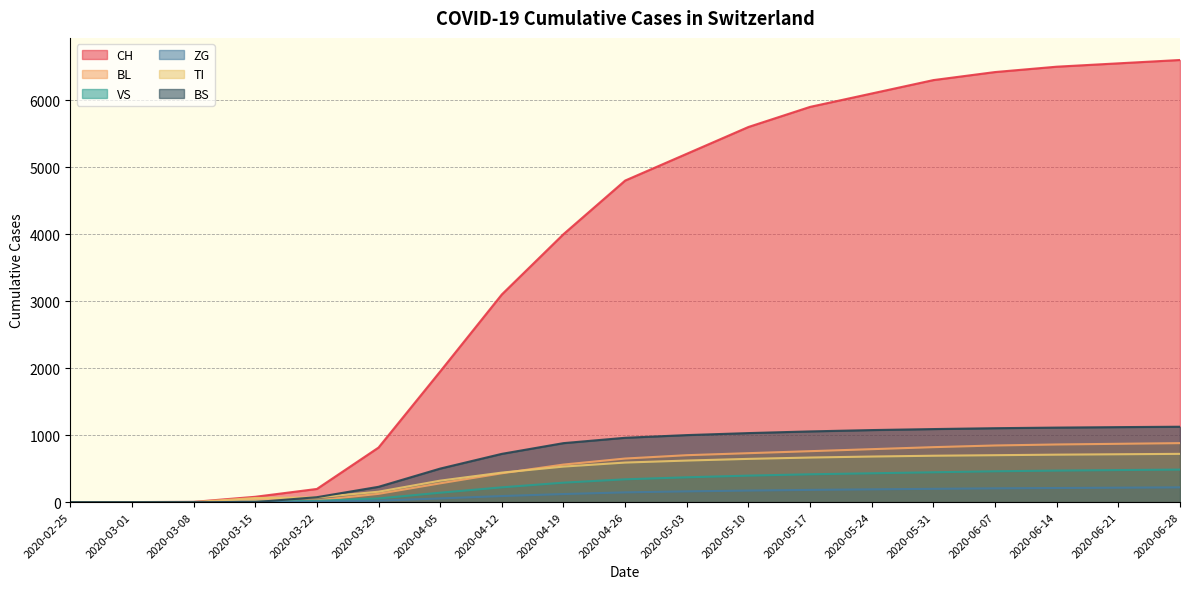

True or false: BL and VS intersect in this chart.

True